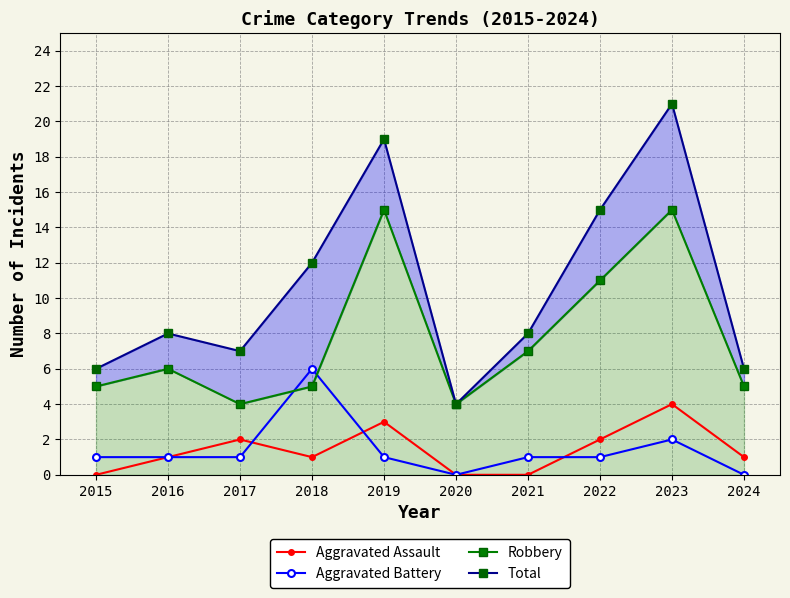

What are all the series names shown in the legend?

Aggravated Assault, Aggravated Battery, Robbery, Total